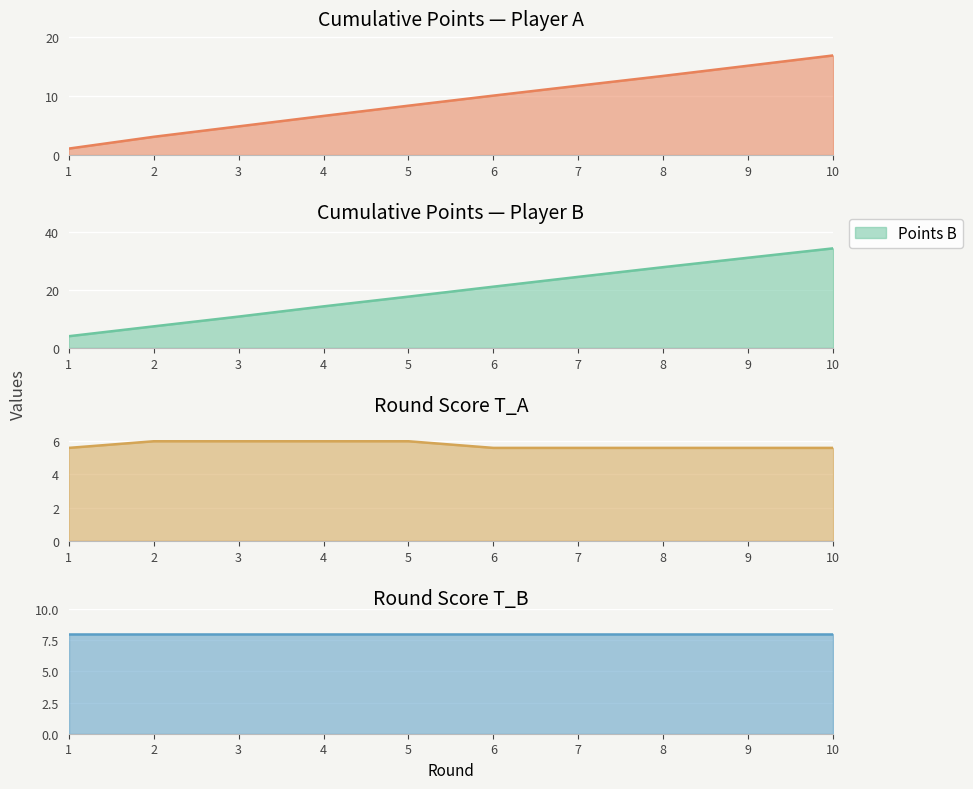

Which category has the lowest value in the points_A series?

1